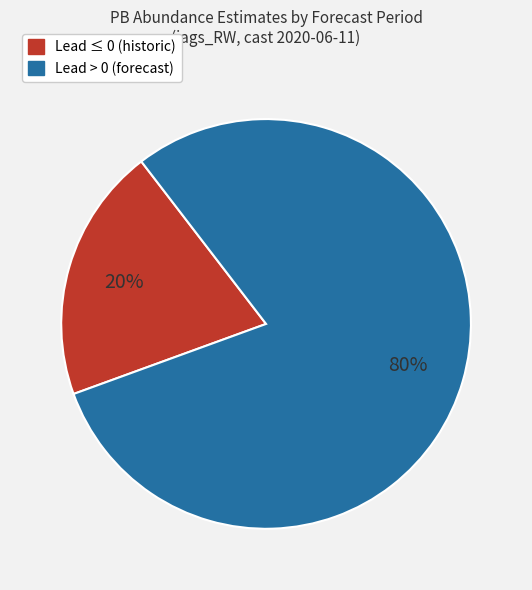

Does any single category account for the majority?

Yes